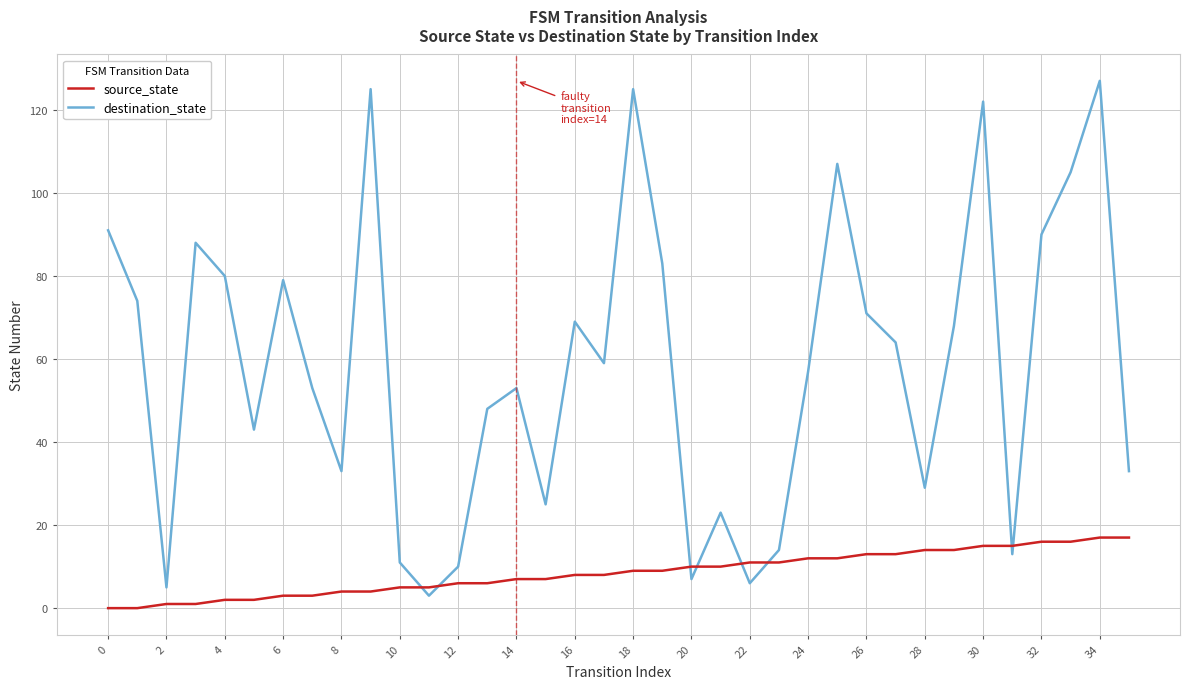

Which series has the largest total across all categories?

destination_state